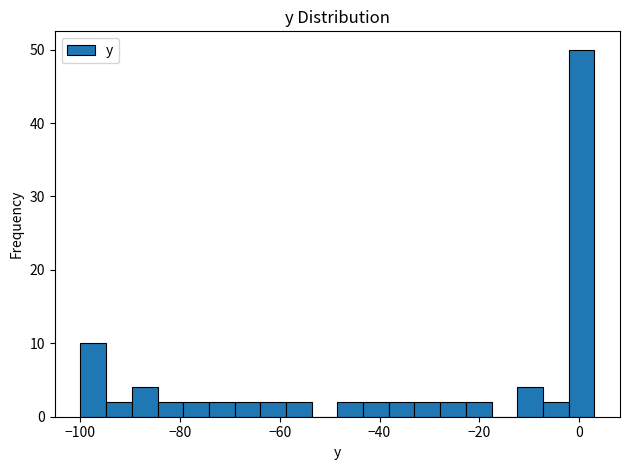

Around what value on the x-axis is the tallest bar? Give the approximate position of its centre, as read against the axis.

0